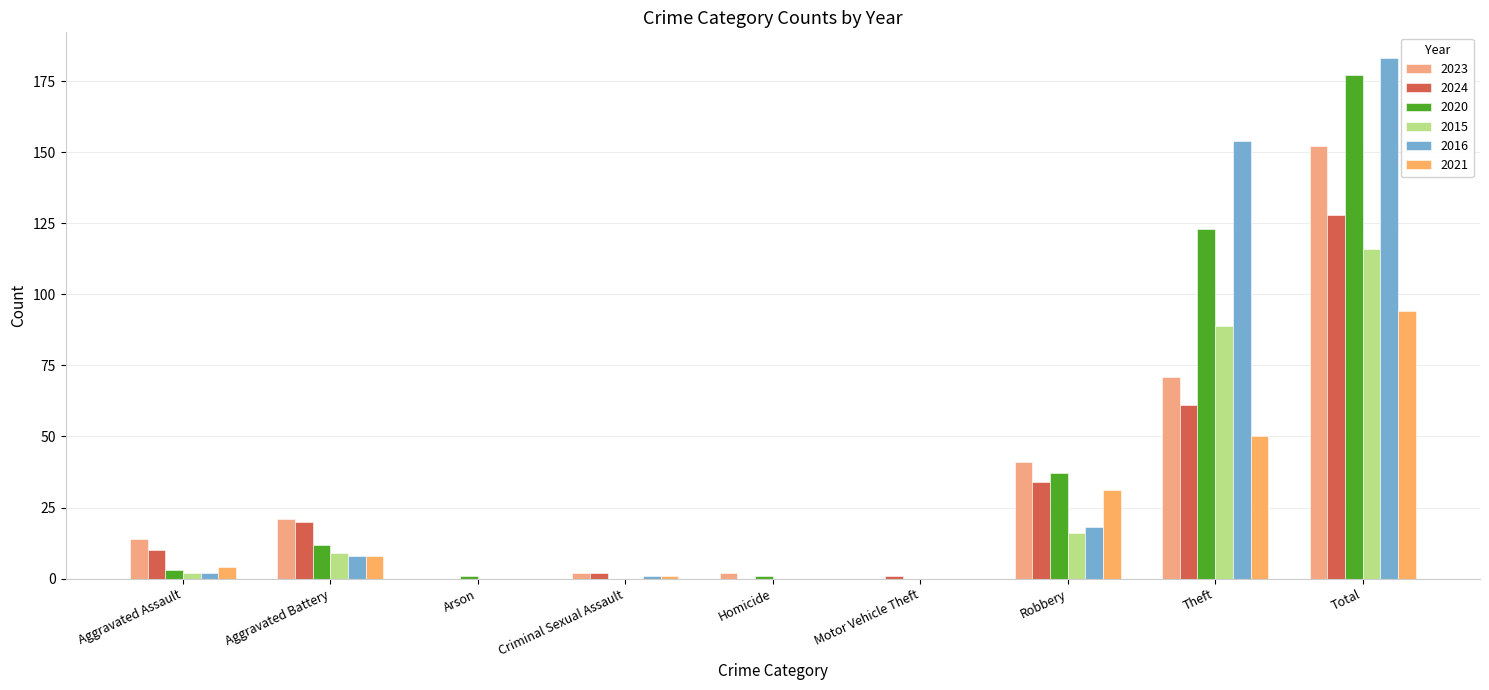

What are all the series names shown in the legend?

2023, 2024, 2020, 2015, 2016, 2021